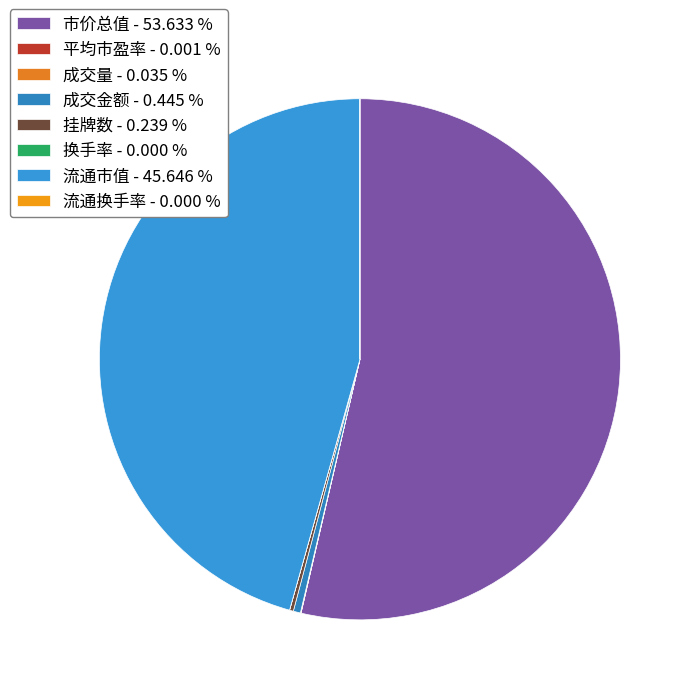

What percentage is NOT represented by 换手率?

100.0%